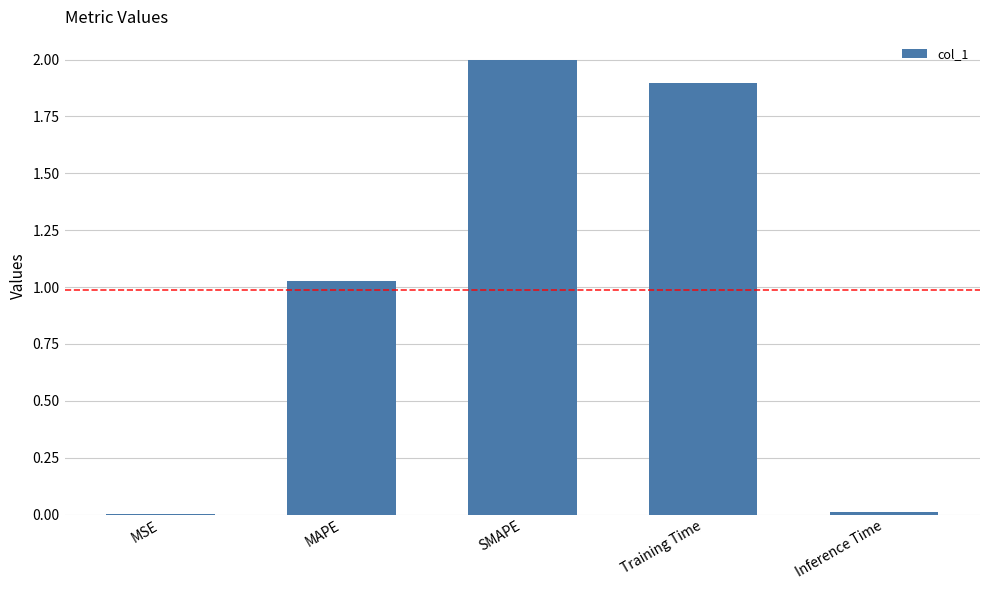

At which label is the value closest to 1?

MAPE